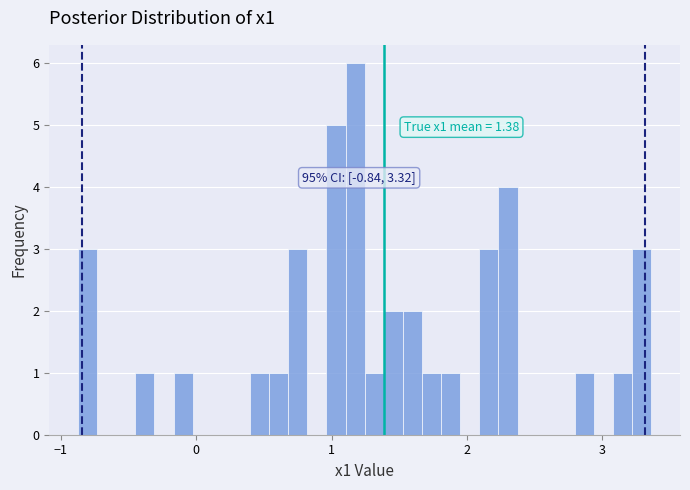

Read against the x-axis, roughly where is the centre of the tallest bar?

1.2